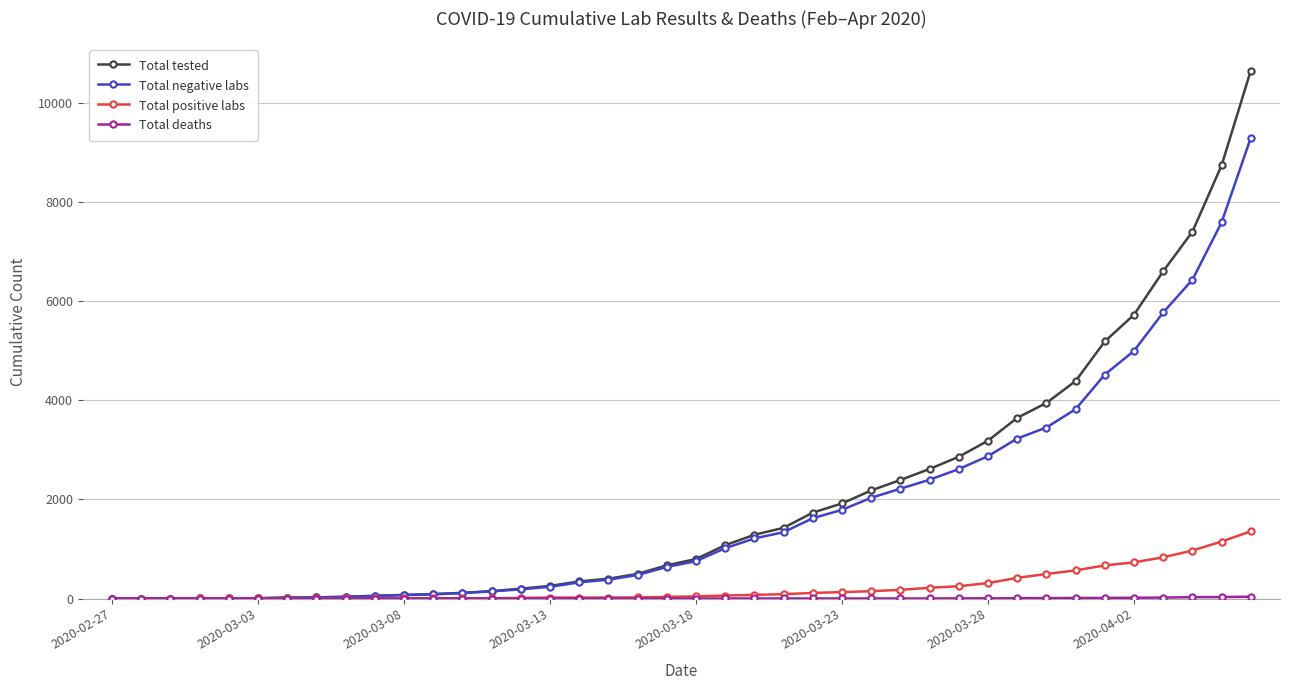

What is the highest value of the Total tested series?

10648